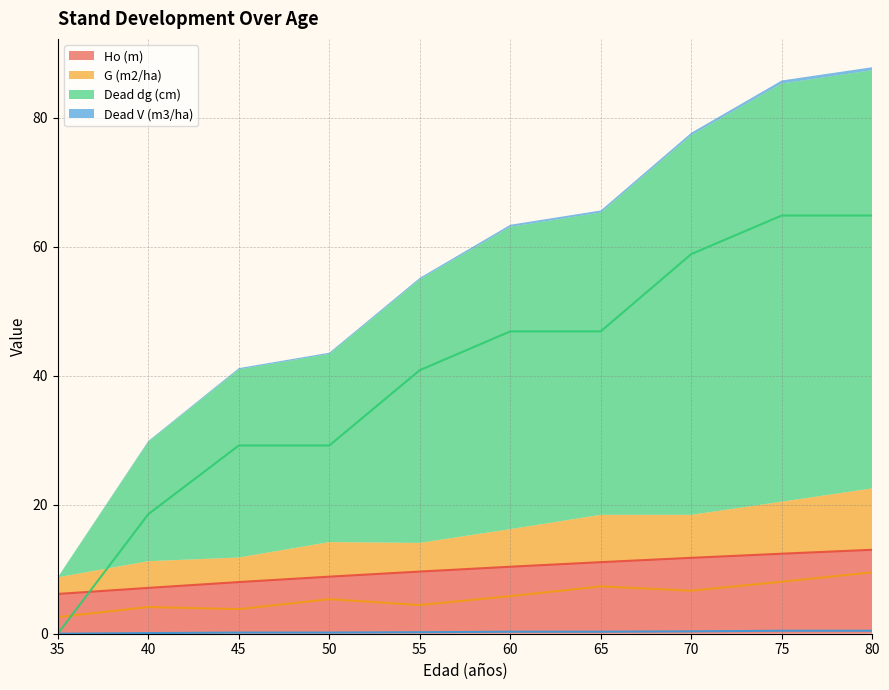

Reading left to right, transcribe all the data shown in this chart.

Ho (m): 6.2	7.1	8.0	8.8	9.6	10.4	11.1	11.8	12.4	13.0
G (m2/ha): 2.6	4.1	3.8	5.4	4.5	5.8	7.3	6.7	8.1	9.5
Dead dg (cm): 0.0	18.5	29.2	29.2	40.9	46.9	46.9	58.9	64.9	64.9
Dead V (m3/ha): 0.0	0.1	0.2	0.2	0.2	0.3	0.3	0.4	0.5	0.5